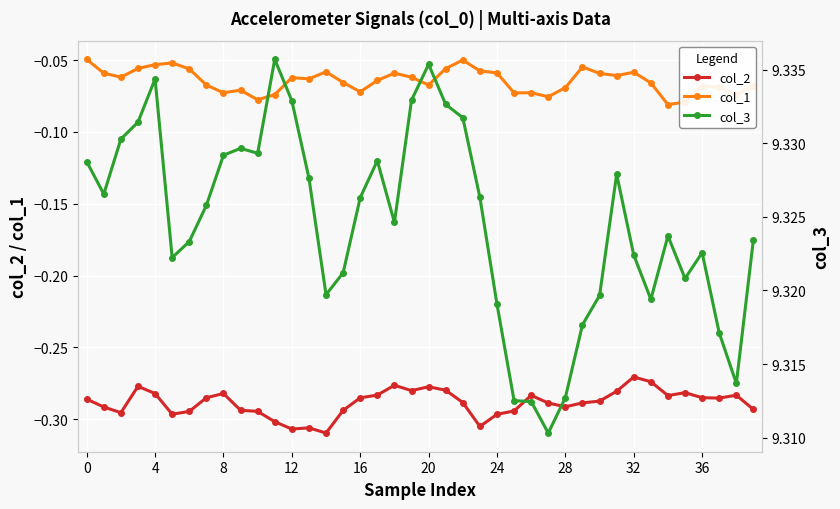

True or false: col_1 has more than 0 points higher than both neighbors.

True